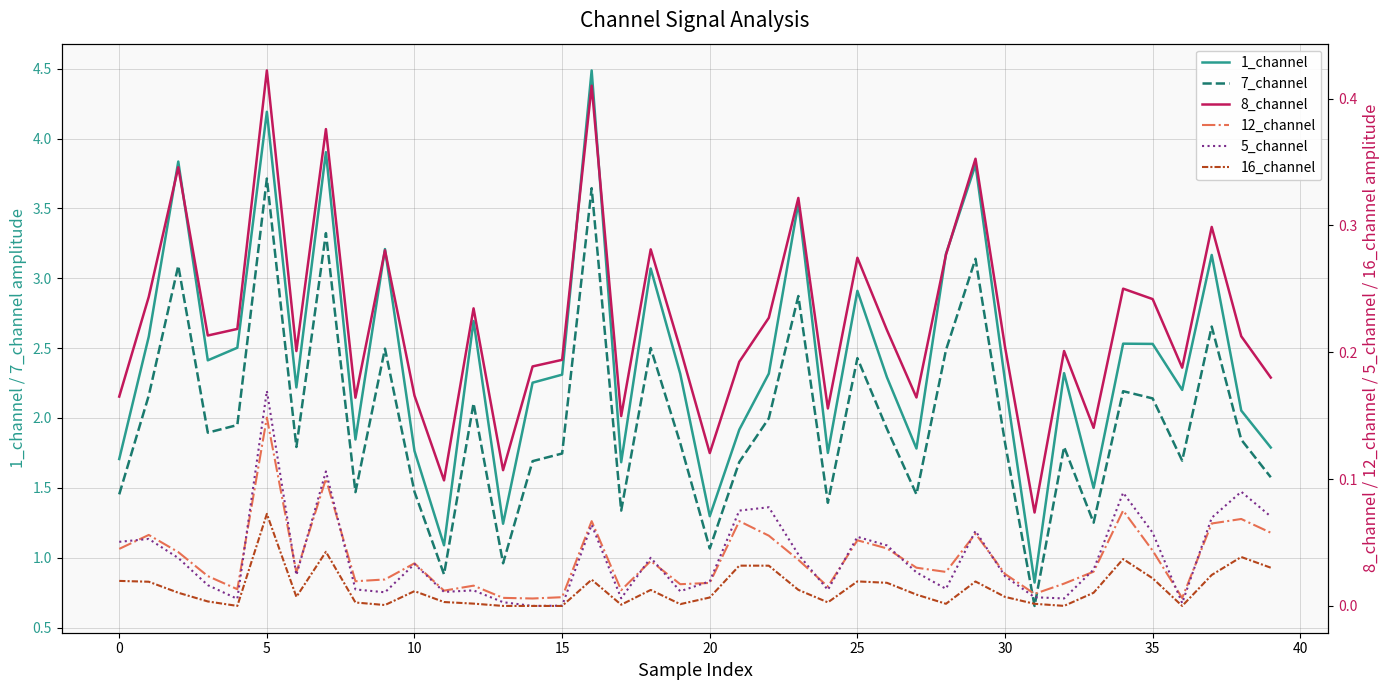

True or false: 1_channel and 7_channel cross at least once.

False